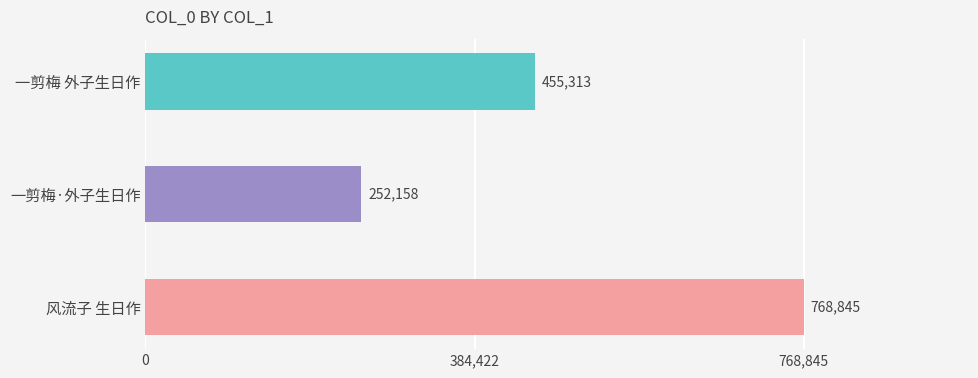

Reading left to right, transcribe all the data shown in this chart.

455313	252158	768845